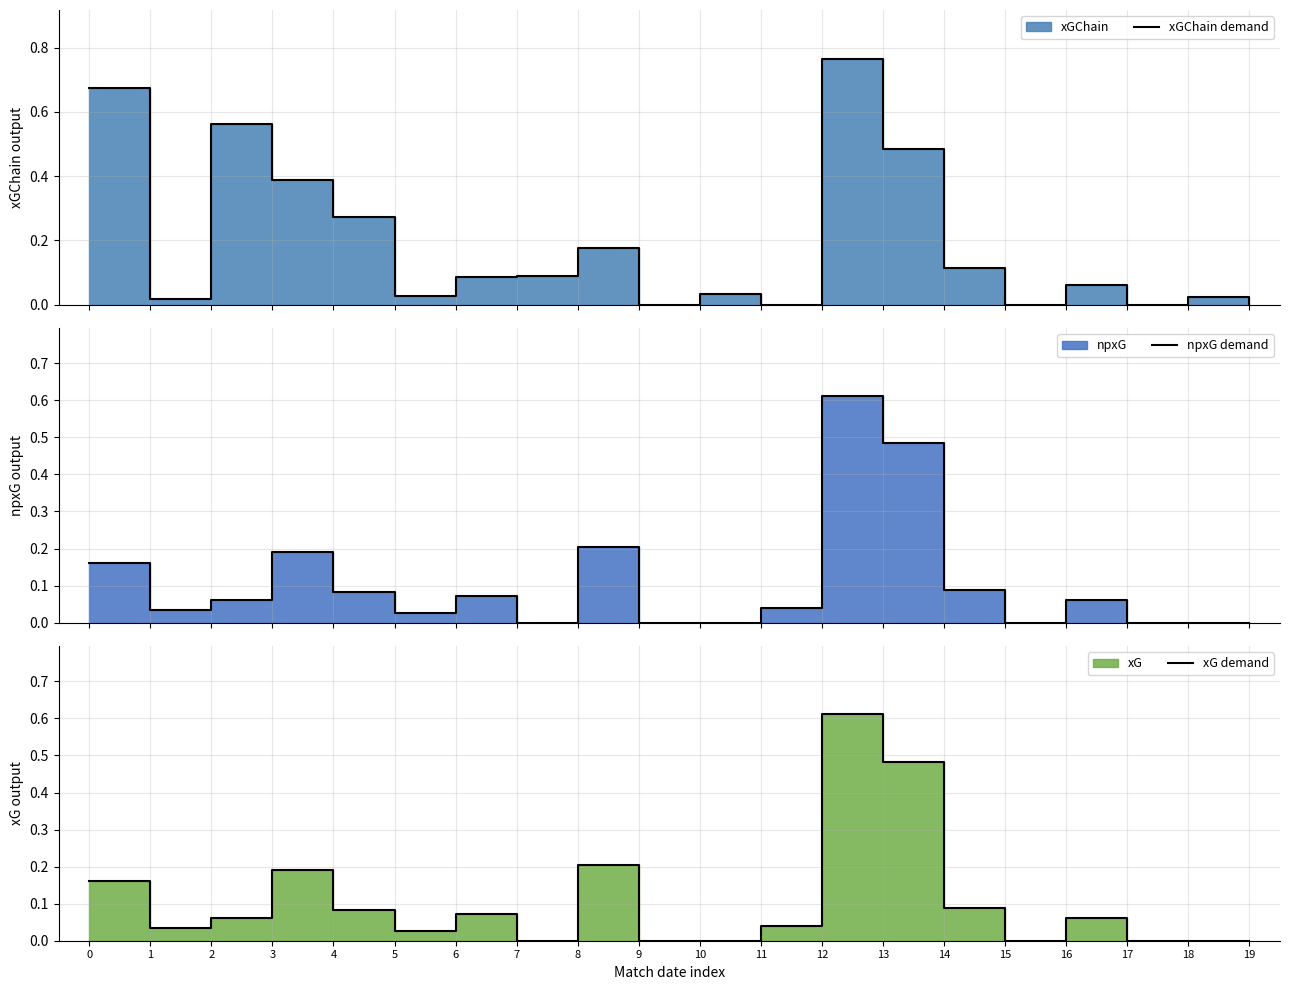

At how many categories does at least one series exceed 0?

16